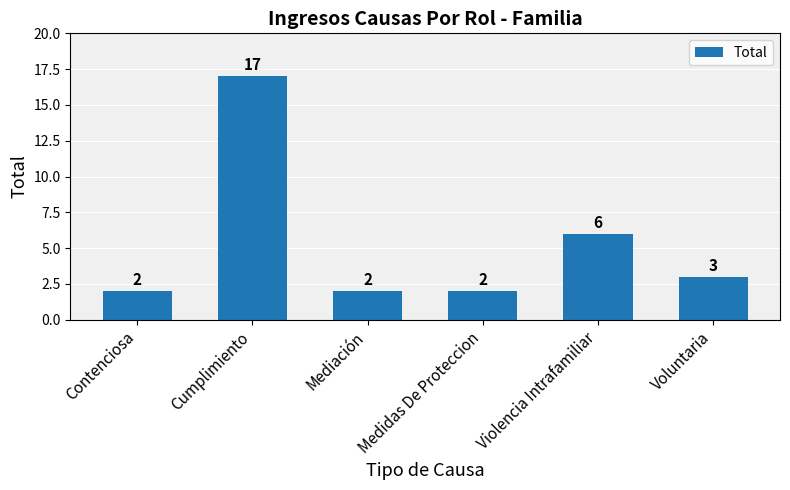

What is the label of the 1st bar from the left?

Contenciosa